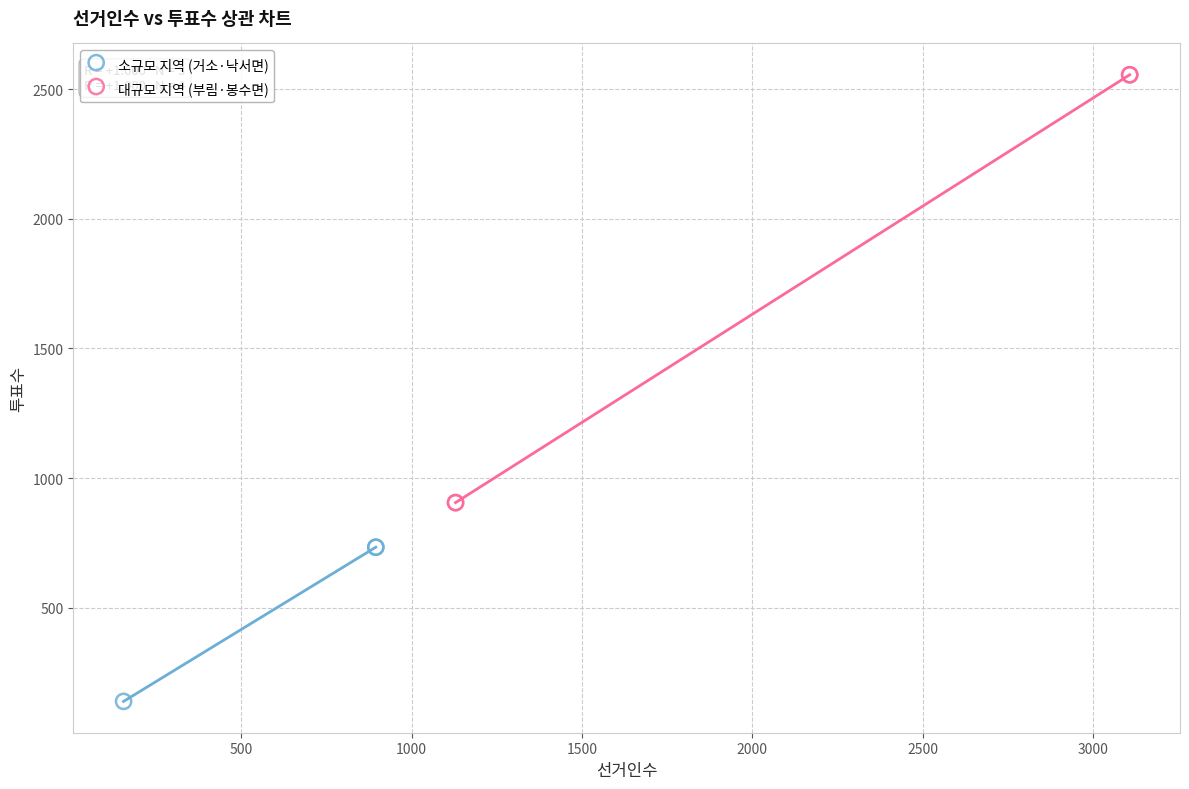

Which series has the largest Y range (max minus min)?

대규모 지역 (부림·봉수면)